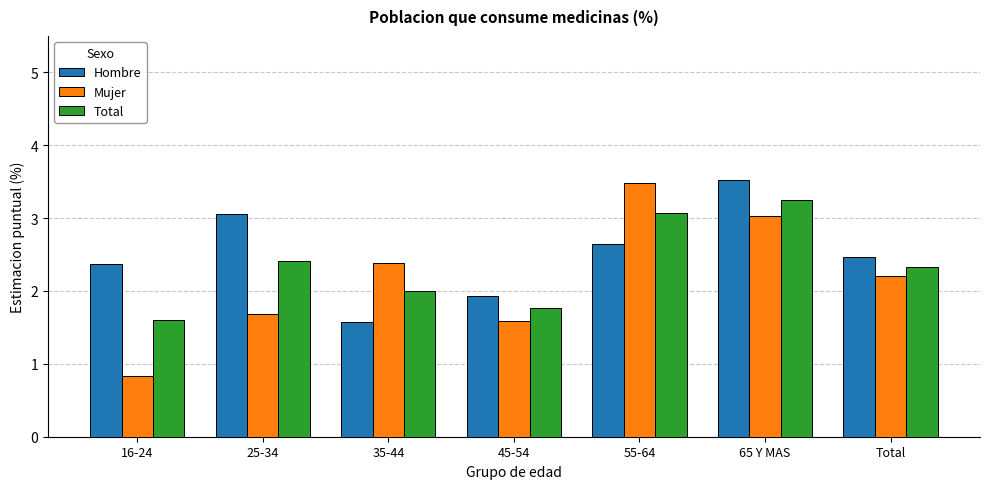

At which category is the sum across all series the highest?

65 Y MAS